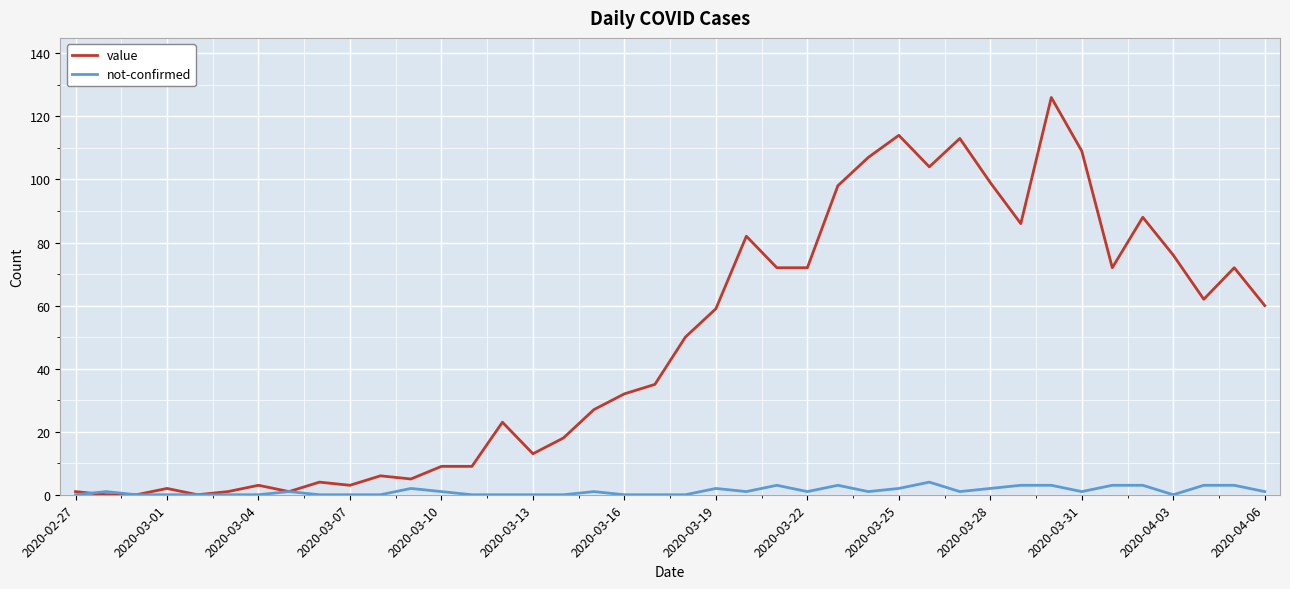

What is the greatest value displayed?

126